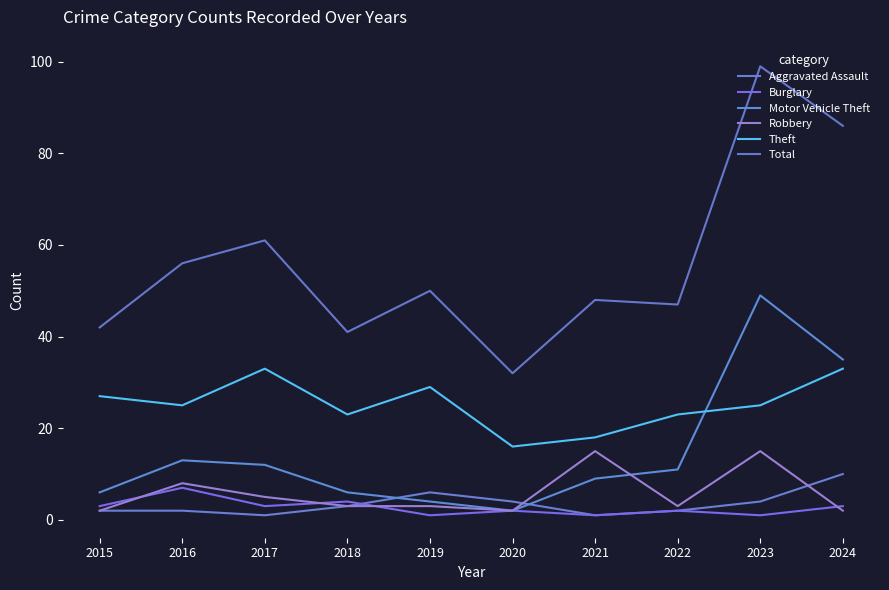

In Burglary, how many points are lower than both neighbors (excluding endpoints)?

4